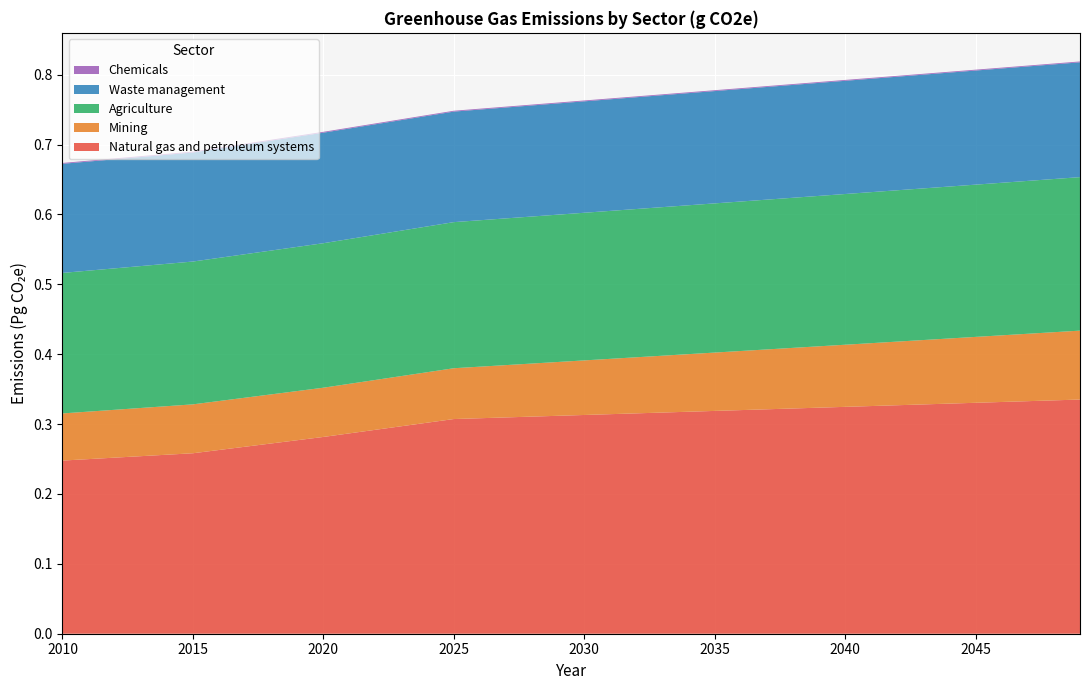

Reading left to right, extract all data points from this chart.

Natural gas and petroleum systems: 247802818647663.5	249897358452279.2	251991898256894.8	254086438061510.5	256180977866126.2	258275517670741.9	262943528342545.7	267611539014349.5	272279549686153.4	276947560357957.2	281615571029761.0	286741220034838.2	291866869039915.5	296992518044992.8	302118167050070.1	307243816055147.3	308406566273163.4	309569316491179.6	310732066709195.8	311894816927211.9	313057567145228.1	314220317363244.2	315383067581260.2	316545817799276.4	317708568017292.4	318871318235308.6	320034068453324.8	321196818671340.9	322359568889357.2	323522319107373.4	324685069325389.6	325847819543405.7	327010569761421.8	328173319979437.9	329336070197454.1	330498820415470.2	331661570633486.3	332824320851502.4	333987071069518.5	335149821287534.6
Mining: 67466576630932.9	67969101052748.1	68471625474563.3	68974149896378.5	69476674318193.7	69979198740008.9	70075426820782.0	70171654901555.1	70267882982328.2	70364111063101.3	70460339143874.5	70909403520815.7	71358467897756.9	71807532274698.2	72256596651639.4	72705661028580.6	73785553935034.5	74865446841488.5	75945339747942.4	77025232654396.3	78105125560850.2	79185018467304.2	80264911373758.1	81344804280212.1	82424697186666.0	83504590093120.0	84584482999573.9	85664375906027.8	86744268812481.7	87824161718935.6	88904054625389.6	89983947531843.5	91063840438297.4	92143733344751.3	93223626251205.2	94303519157659.1	95383412064113.1	96463304970567.0	97543197877020.9	98623090783474.8
Agriculture: 201100000000000.0	201760000000000.0	202420000000000.0	203080000000000.0	203740000000000.0	204400000000000.0	204880000000000.0	205360000000000.0	205840000000000.0	206320000000000.0	206800000000000.0	207260000000000.0	207720000000000.0	208180000000000.0	208640000000000.0	209100000000000.0	209540000000000.0	209980000000000.0	210420000000000.0	210860000000000.0	211300000000000.0	211740000000000.0	212180000000000.1	212620000000000.1	213060000000000.1	213500000000000.1	213940000000000.1	214380000000000.1	214820000000000.1	215260000000000.1	215700000000000.0	216140000000000.0	216580000000000.1	217020000000000.1	217460000000000.1	217900000000000.1	218340000000000.1	218780000000000.1	219220000000000.1	219660000000000.0
Waste management: 156148352440695.9	156127783061683.8	156107213682671.6	156086644303659.5	156066074924647.3	156045505545635.2	156473543072713.2	156901580599791.3	157329618126869.4	157757655653947.5	158185693181025.6	158185693181025.6	158185693181025.6	158185693181025.6	158185693181025.6	158185693181025.6	158441821928784.7	158697950676543.7	158954079424302.7	159210208172061.7	159466336919820.8	159722465667579.8	159978594415338.8	160234723163097.8	160490851910856.8	160746980658615.8	161003109406374.8	161259238154133.9	161515366901892.9	161771495649652.0	162027624397411.0	162283753145170.1	162539881892929.1	162796010640688.1	163052139388447.1	163308268136206.2	163564396883965.2	163820525631724.2	164076654379483.2	164332783127242.2
Chemicals: 1222035150989.3	1222035150989.3	1222035150989.3	1222035150989.3	1222035150989.3	1222035150989.3	1222035150989.3	1222035150989.3	1222035150989.3	1222035150989.3	1222035150989.3	1222035150989.3	1222035150989.3	1222035150989.3	1222035150989.3	1222035150989.3	1222035150989.3	1222035150989.3	1222035150989.3	1222035150989.3	1222035150989.3	1222035150989.3	1222035150989.3	1222035150989.3	1222035150989.3	1222035150989.3	1222035150989.3	1222035150989.3	1222035150989.3	1222035150989.3	1222035150989.3	1222035150989.3	1222035150989.3	1222035150989.3	1222035150989.3	1222035150989.3	1222035150989.3	1222035150989.3	1222035150989.3	1222035150989.3